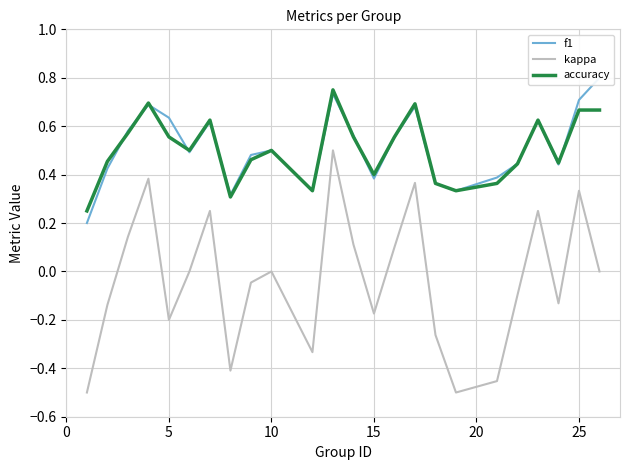

True or false: kappa and accuracy cross at least once.

False